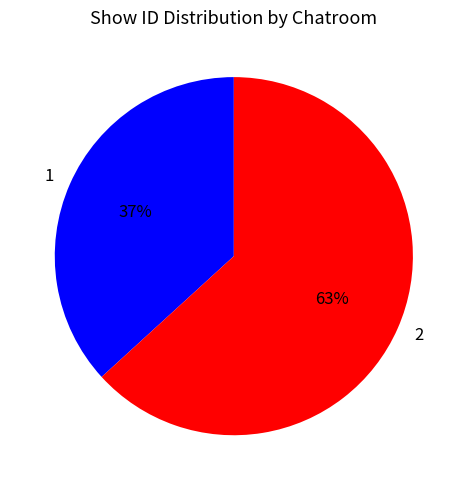

Which slice is the smallest?

1